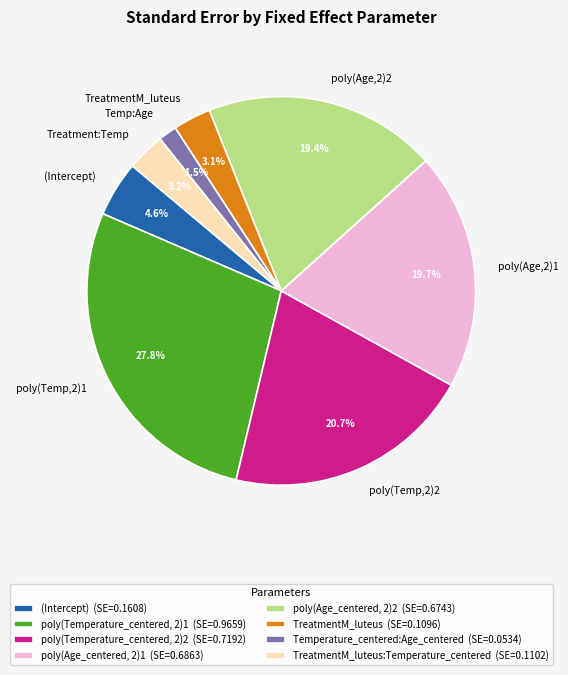

How many segments does this pie chart have?

8